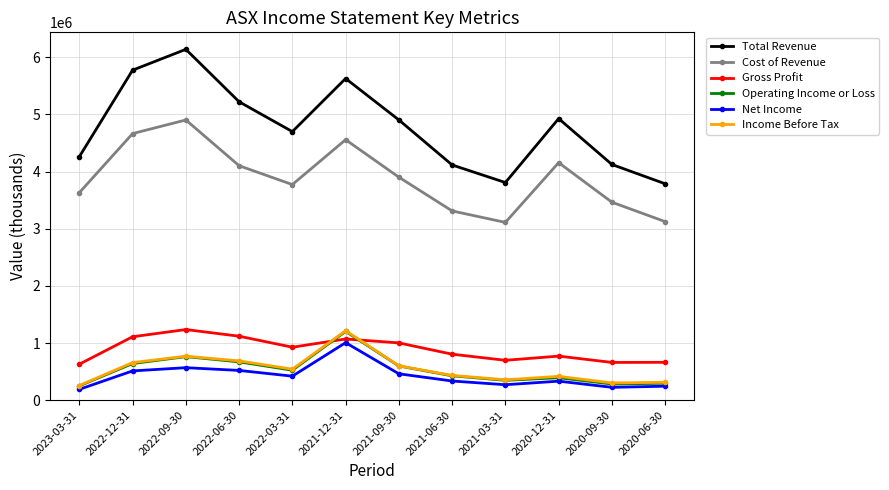

What are all the series names shown in the legend?

Total Revenue, Cost of Revenue, Gross Profit, Operating Income or Loss, Net Income, Income Before Tax